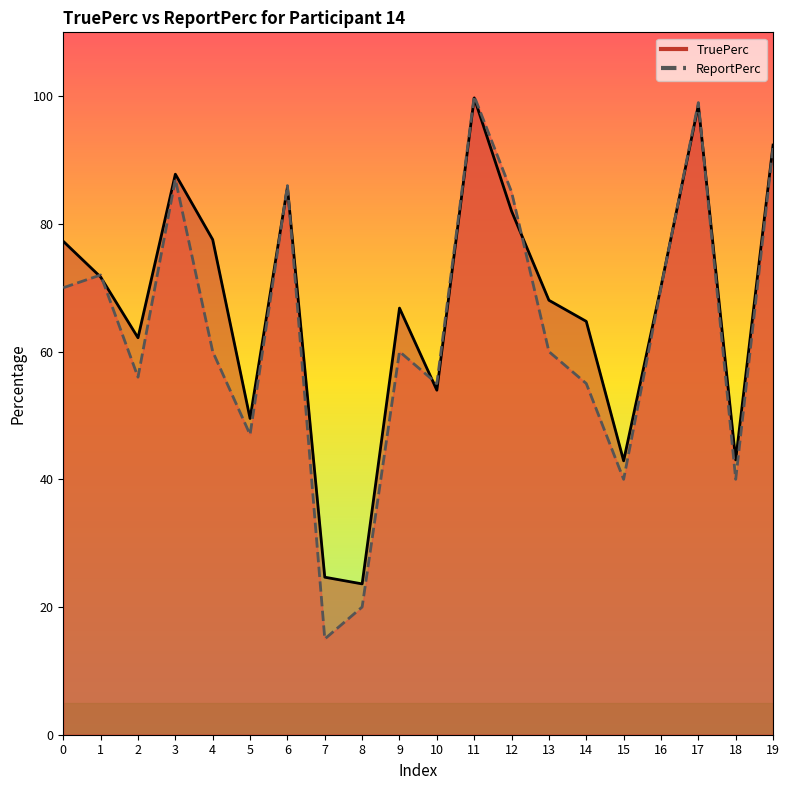

Reading right to left, list all the values displayed in this chart.

TruePerc: 92.3	43.0	98.6	70.2	42.9	64.7	68.0	82.0	99.7	54.0	66.8	23.6	24.7	85.7	49.5	77.5	87.8	62.2	71.7	77.3
ReportPerc: 92.0	40.0	99.0	70.0	40.0	55.0	60.0	85.0	100.0	55.0	60.0	20.0	15.0	86.0	47.0	60.0	87.0	56.0	72.0	70.0